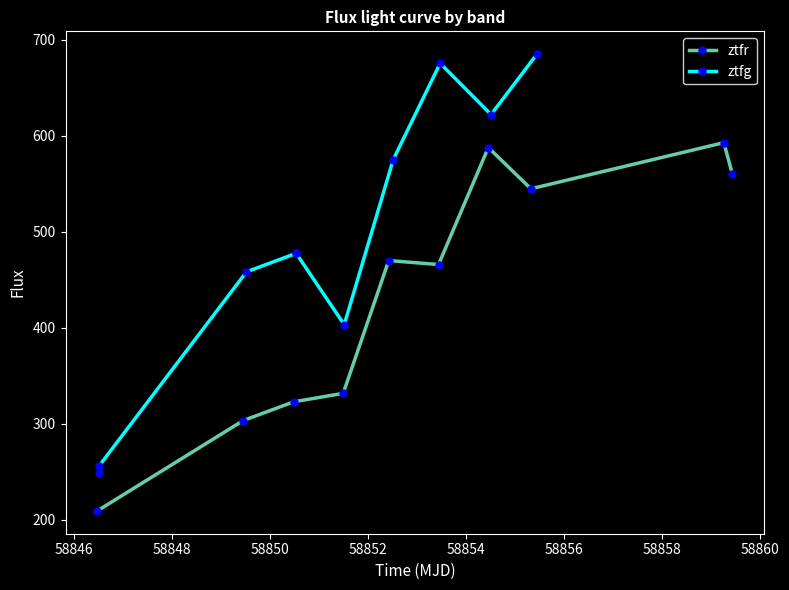

What is the value of the ztfr point at the 6th from the left?

465.8